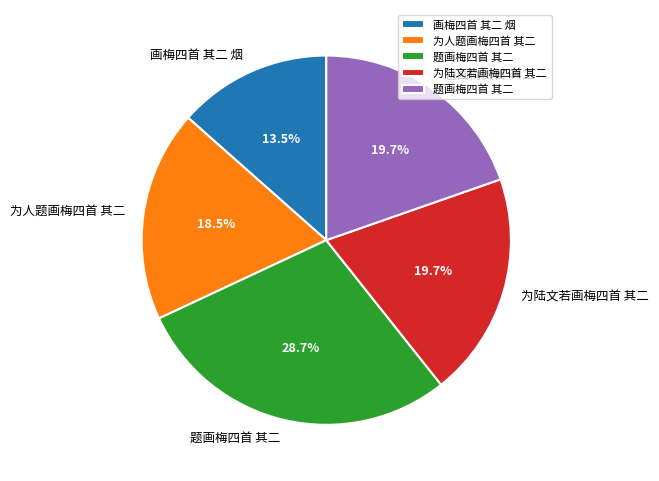

Is there a majority slice in this chart?

No